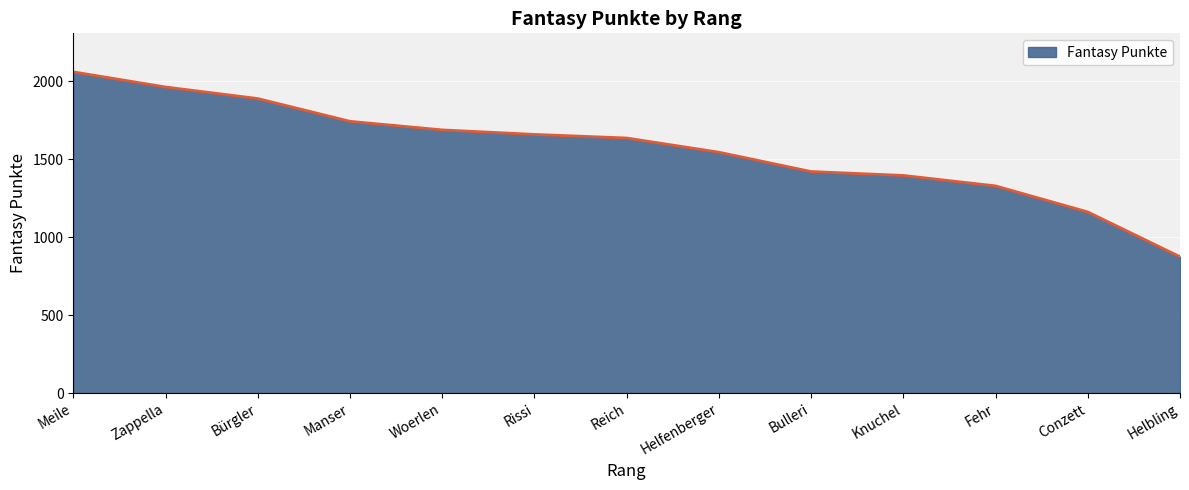

List the labels in order of value, largest first.

Meile, Zappella, Bürgler, Manser, Woerlen, Rissi, Reich, Helfenberger, Bulleri, Knuchel, Fehr, Conzett, Helbling